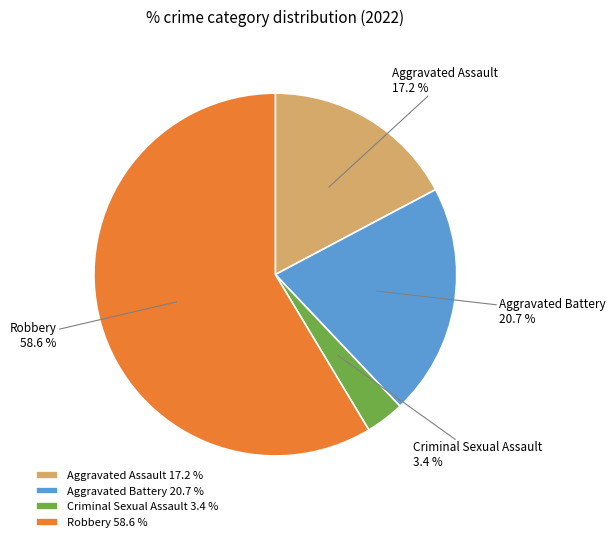

To the nearest percent, what is the difference between the Aggravated Assault and Criminal Sexual Assault slice percentages?

14%